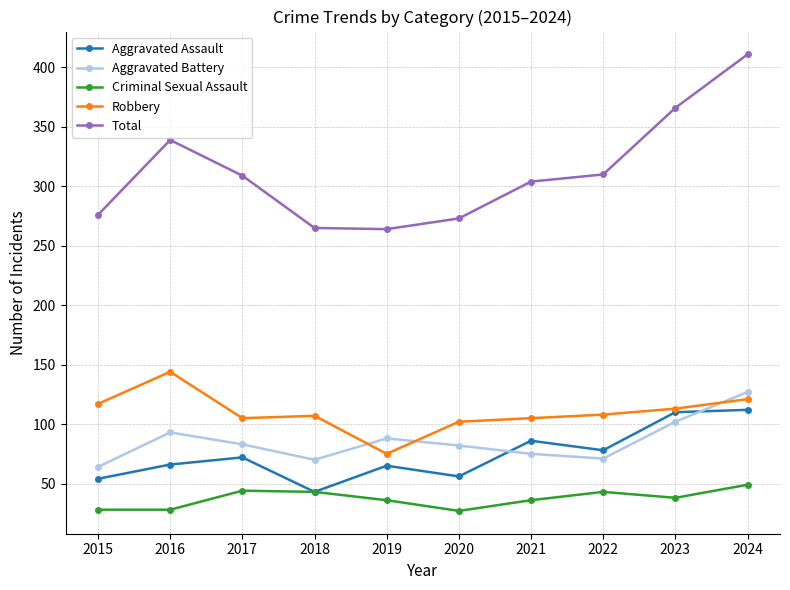

Is the value of Total at 2017 greater than the value of Aggravated Assault at 2018?

Yes